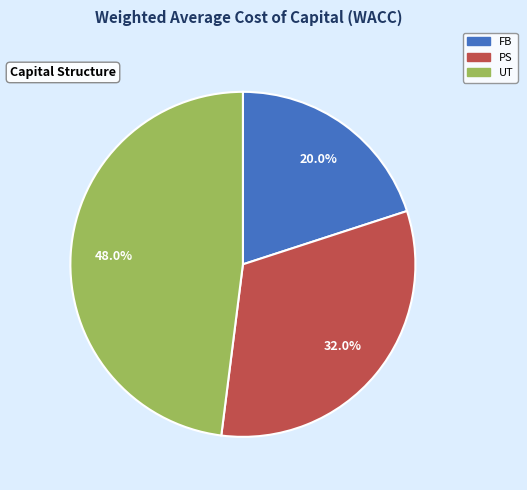

How many slices are in this pie chart?

3